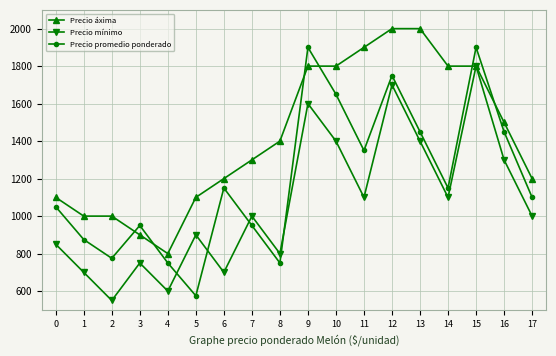

What is the spread (max minus min) of values at 14?

700